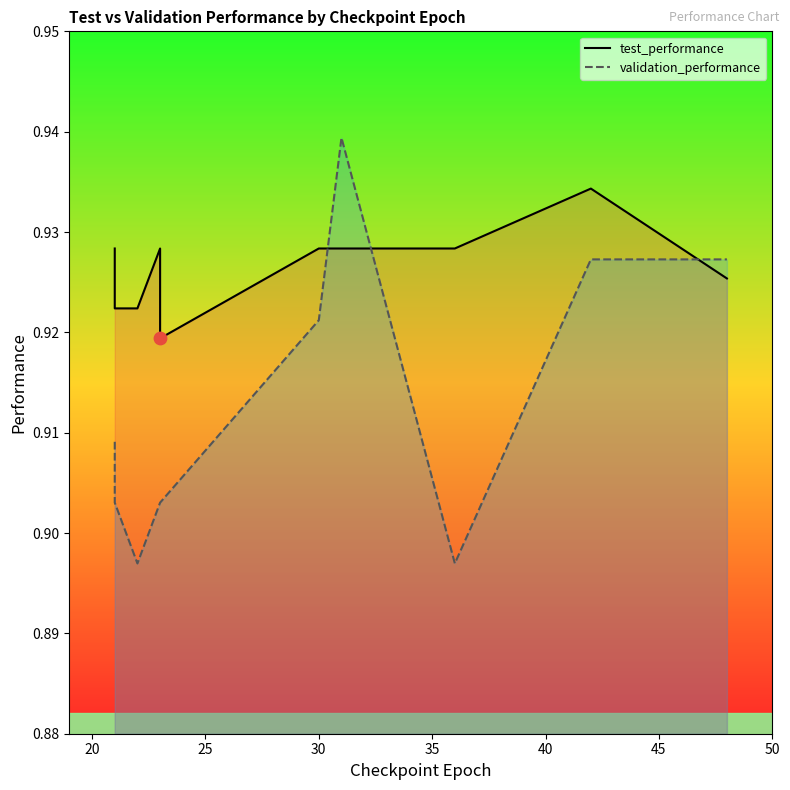

Which series has the widest spread of Y values?

validation_performance